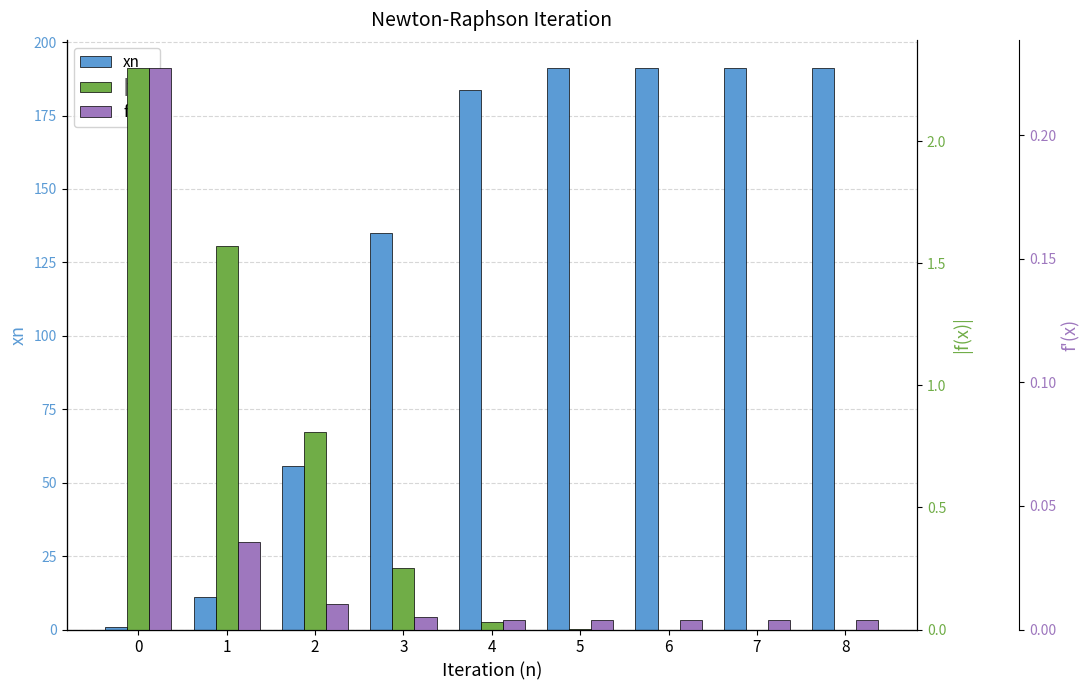

The value of f(x) at 8 is -1.3. True or false?

False